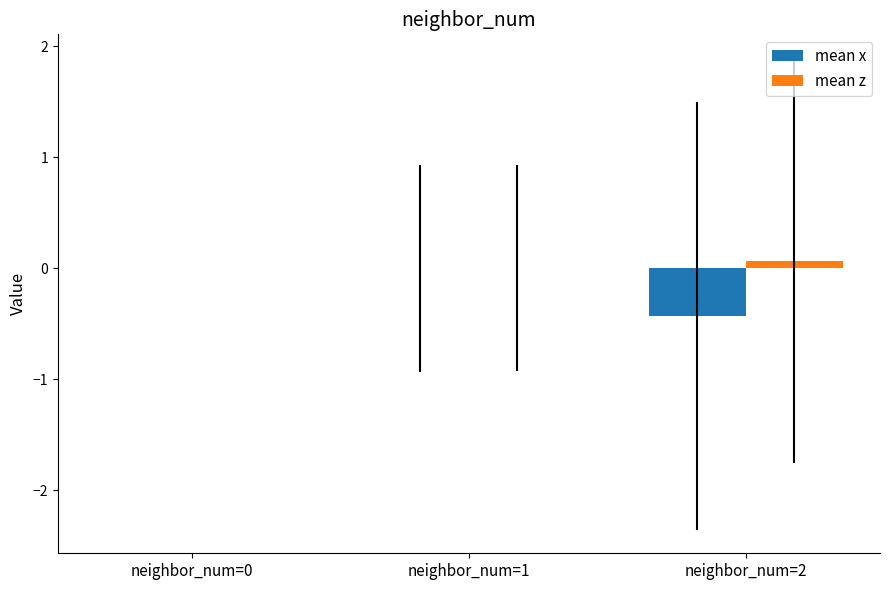

Are the bars grouped side by side (vs. stacked)?

Yes